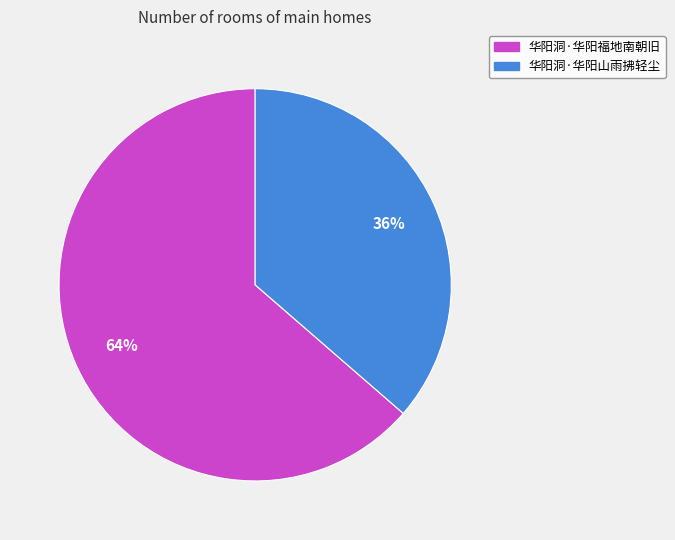

To the nearest percent, what portion does 华阳洞·华阳山雨拂轻尘 represent?

36%